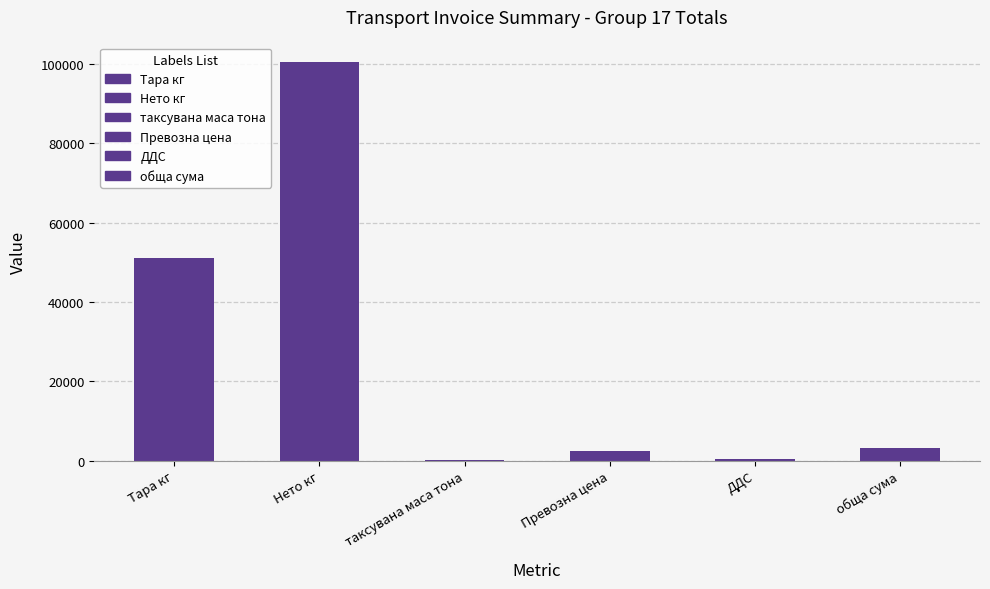

Between ДДС and обща сума, which is larger?

обща сума